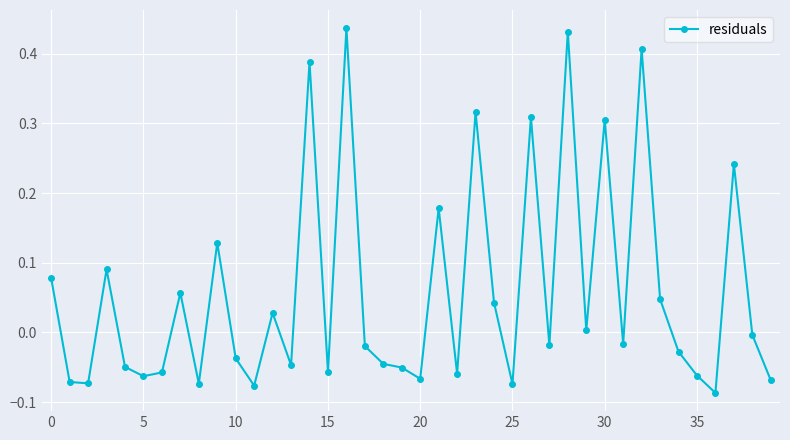

True or false: the data has more than 0 interior local peaks.

True